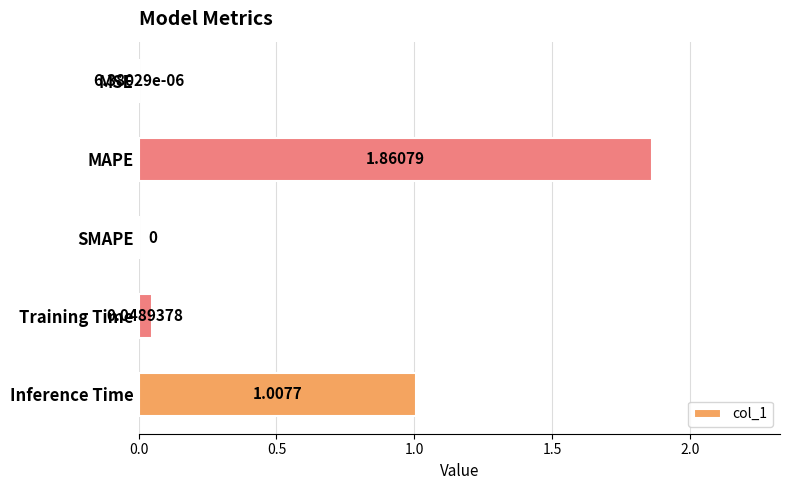

At which label is the value closest to 0?

SMAPE